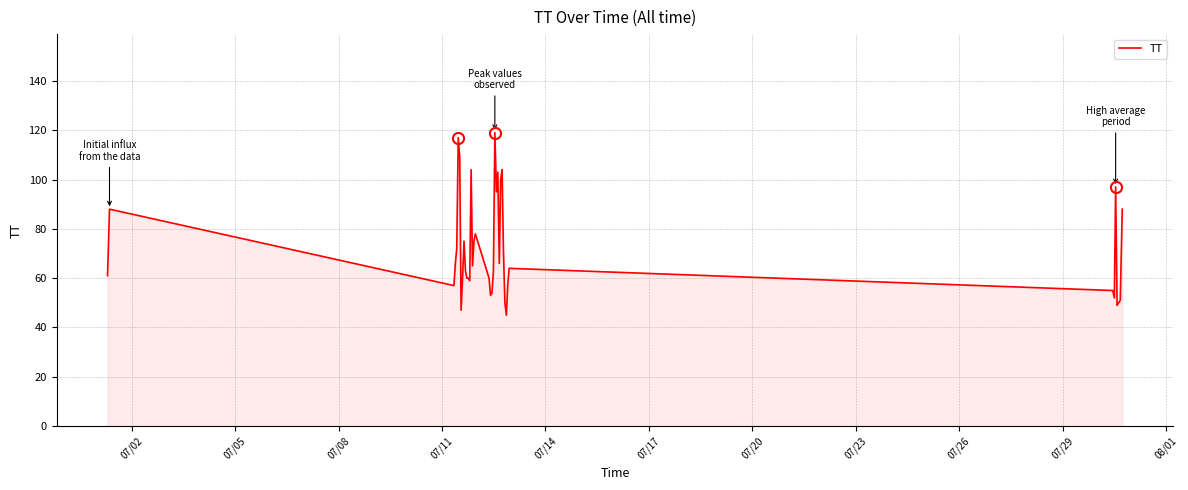

What is the greatest value displayed?

119